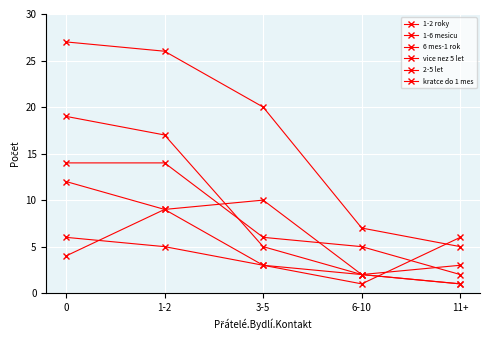

Reading right to left, what are all the values shown in this chart?

1-2 roky: 11+=1	6-10=2	3-5=5	1-2=17	0=19
1-6 mesicu: 11+=3	6-10=2	3-5=10	1-2=9	0=12
6 mes-1 rok: 11+=1	6-10=2	3-5=3	1-2=9	0=4
vice nez 5 let: 11+=5	6-10=7	3-5=20	1-2=26	0=27
2-5 let: 11+=2	6-10=5	3-5=6	1-2=14	0=14
kratce do 1 mes: 11+=6	6-10=1	3-5=3	1-2=5	0=6